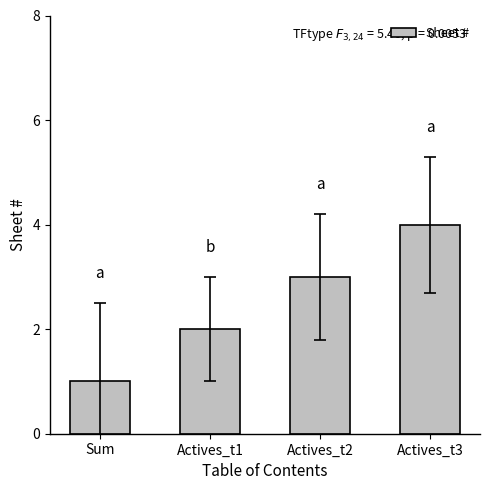

The chart shows a value of 2 at Actives_t1. True or false?

True